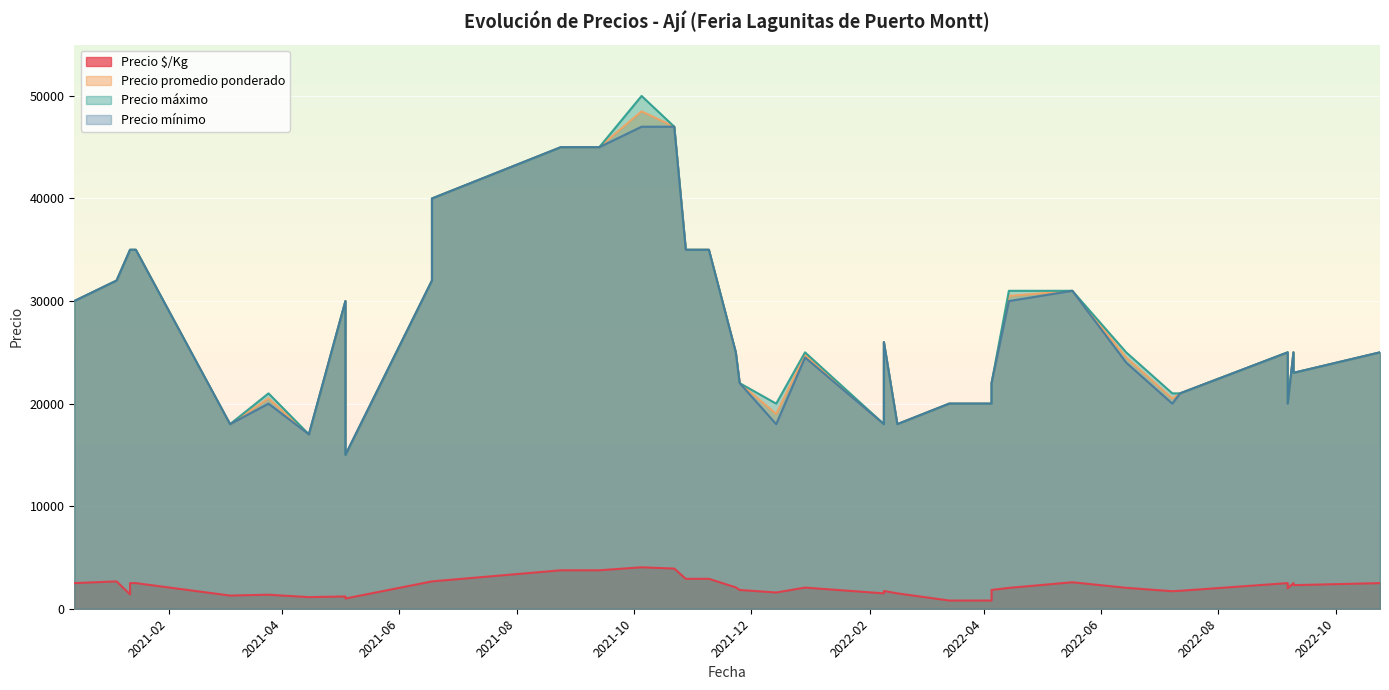

What is the total value across all series at 2021-12-14?

58583